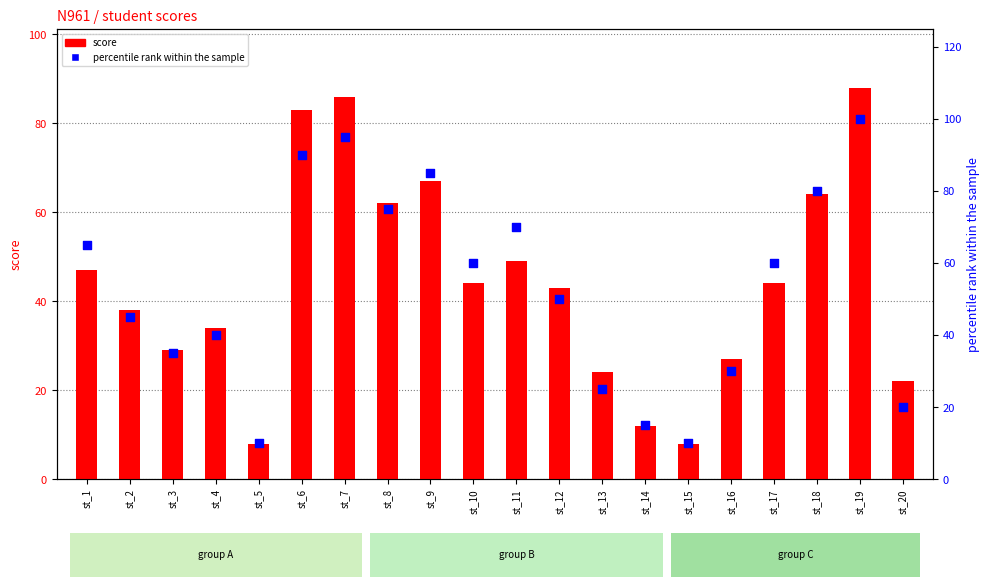

Which series contains the lowest Y value?

score